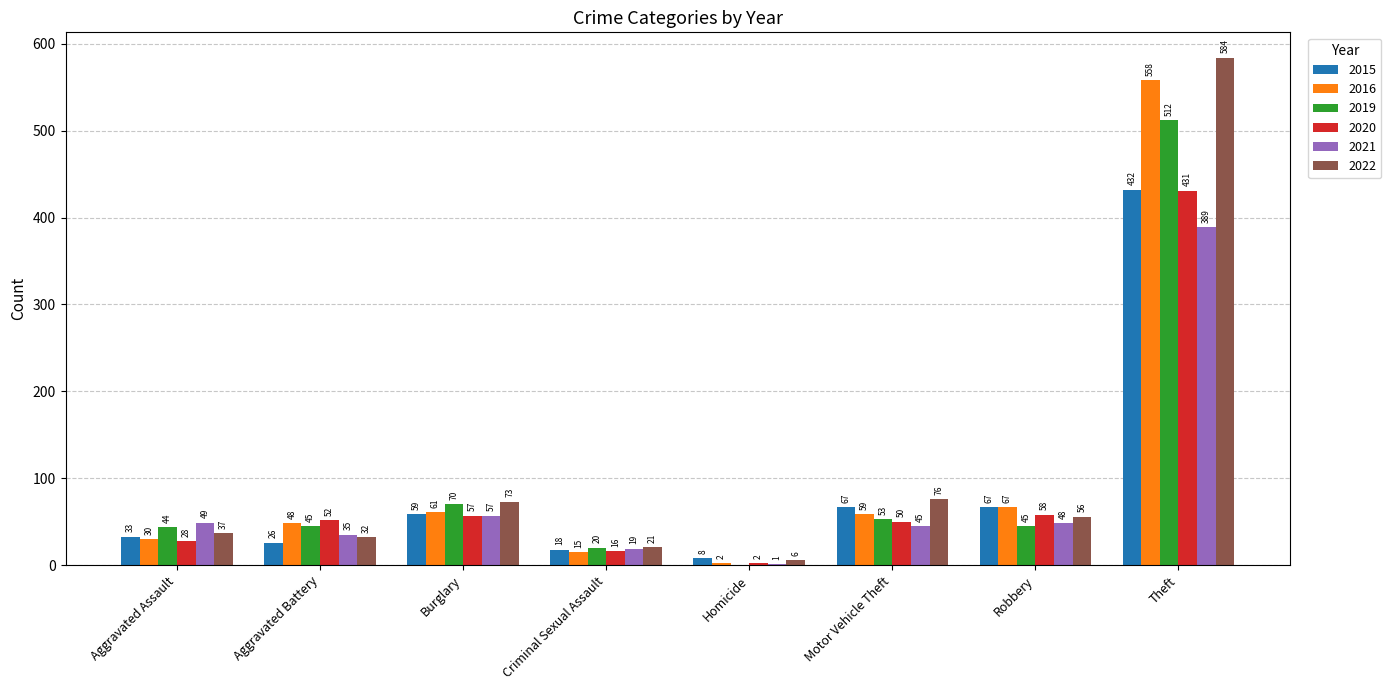

What is the greatest value displayed?

584